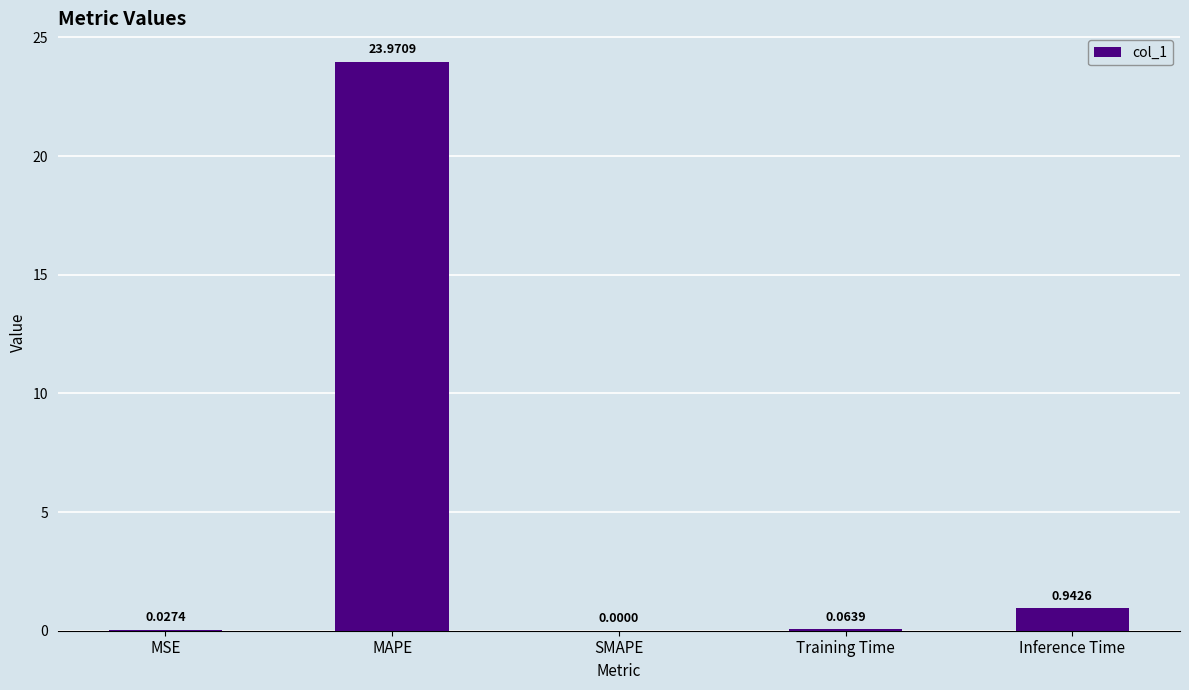

What is the change in value from MAPE to Training Time?

-23.9